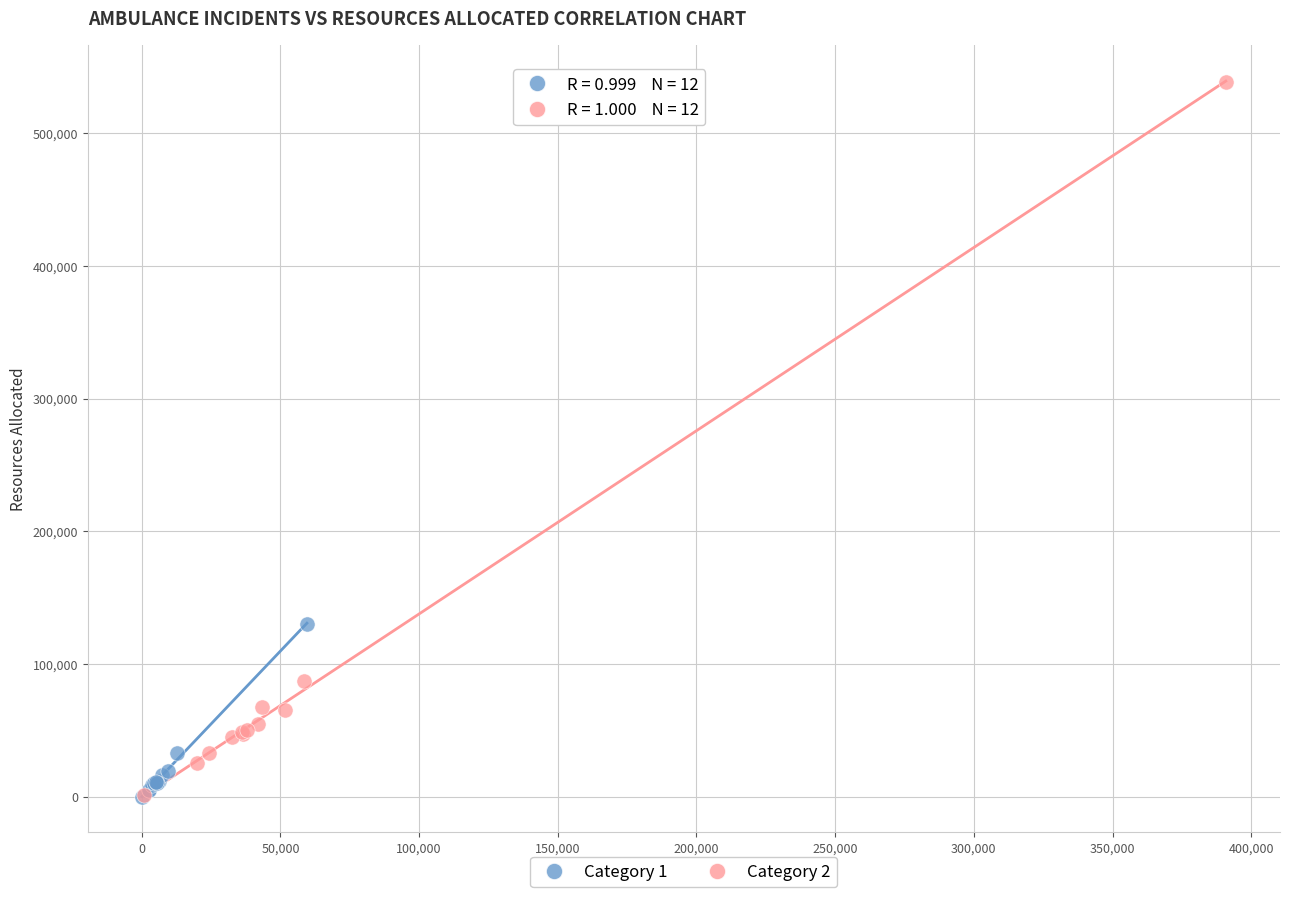

Which series reaches the maximum Y coordinate?

Category 2